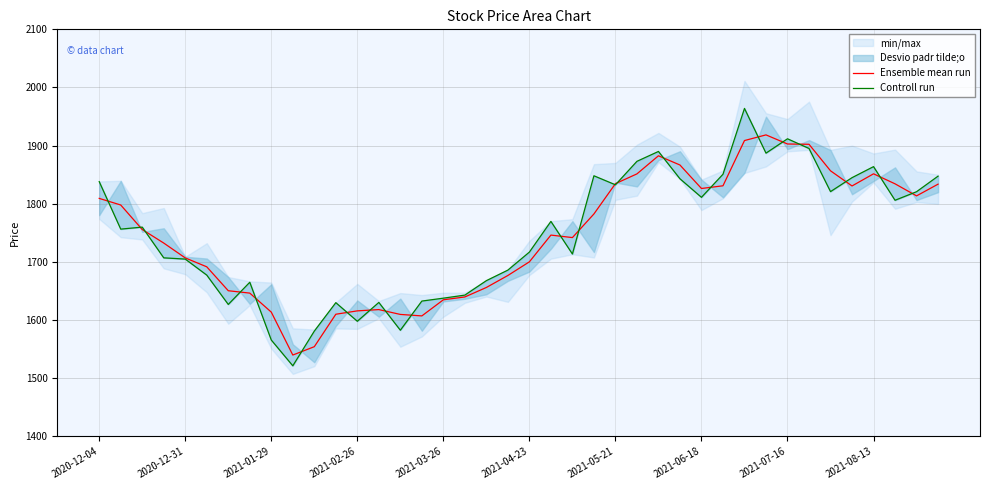

What is the highest value of the Ensemble mean run series?

1918.5